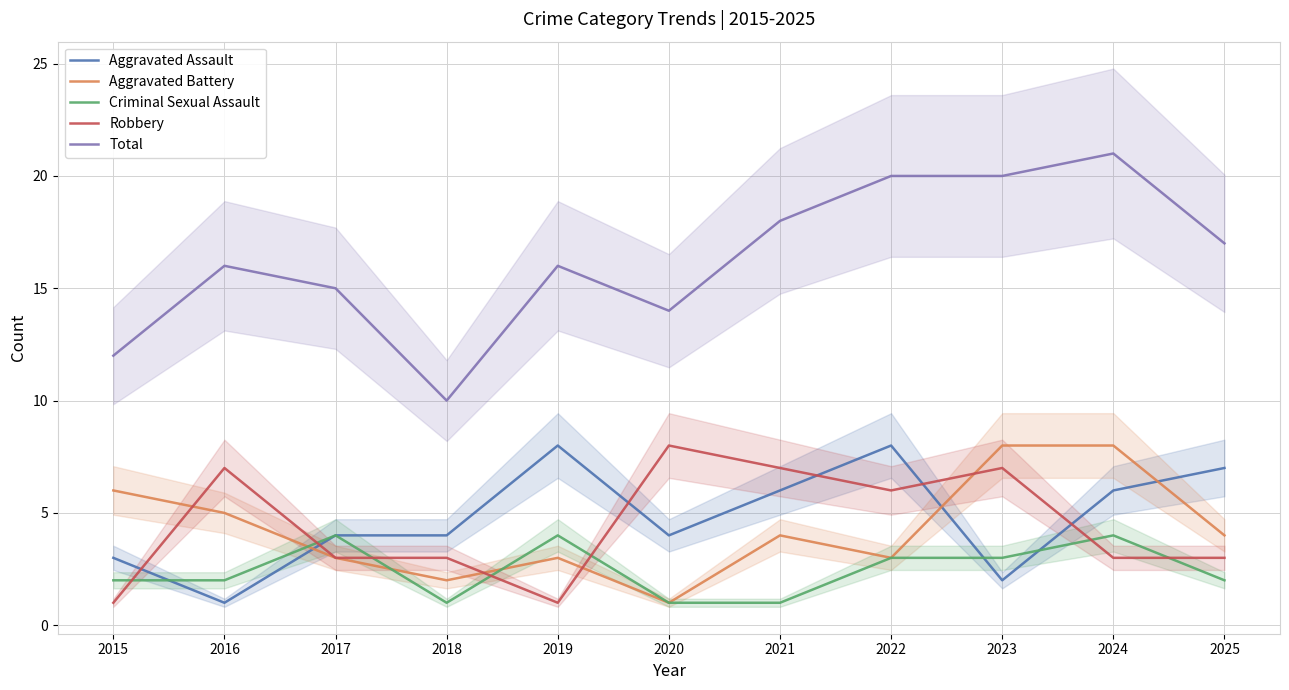

What is the difference between the maximum and second lowest values in the Aggravated Battery series?

6